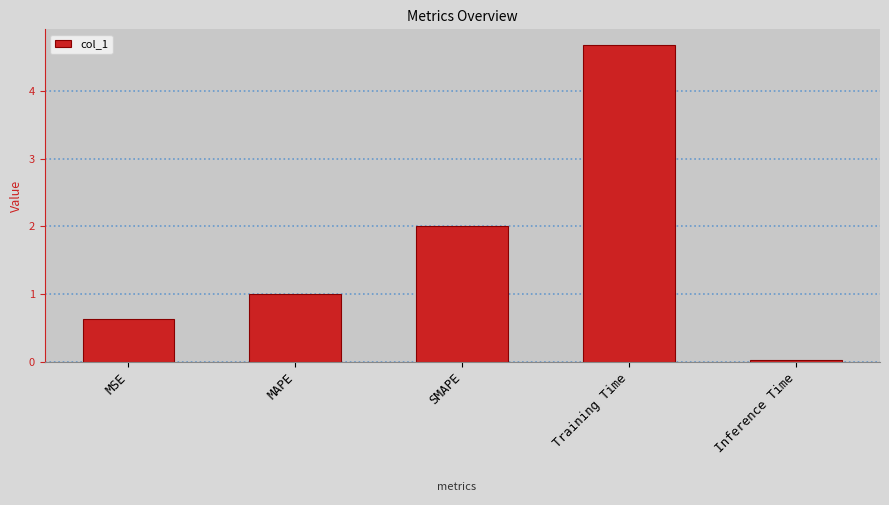

Is it true that the value at MAPE is 0.7?

False